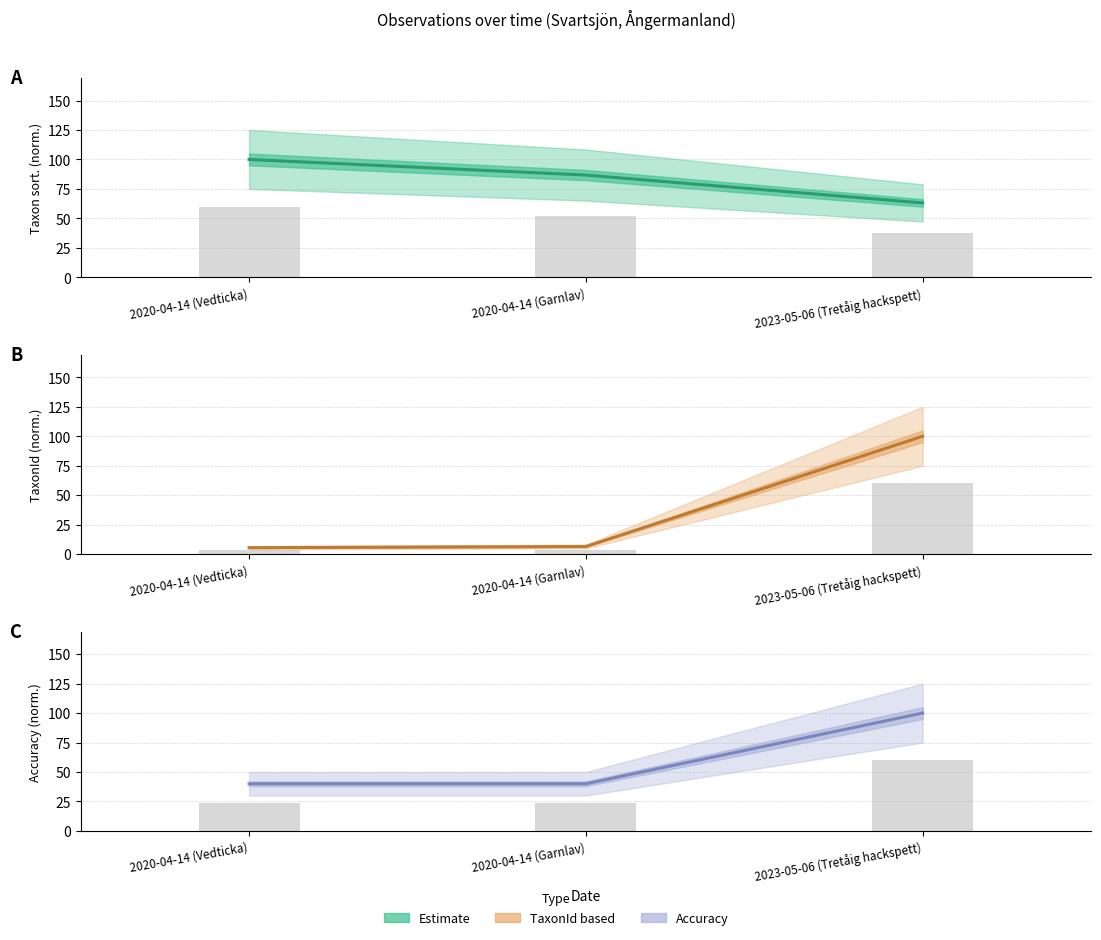

Which has a higher value, 2020-04-14 (Garnlav) or 2020-04-14 (Vedticka)?

2020-04-14 (Garnlav)